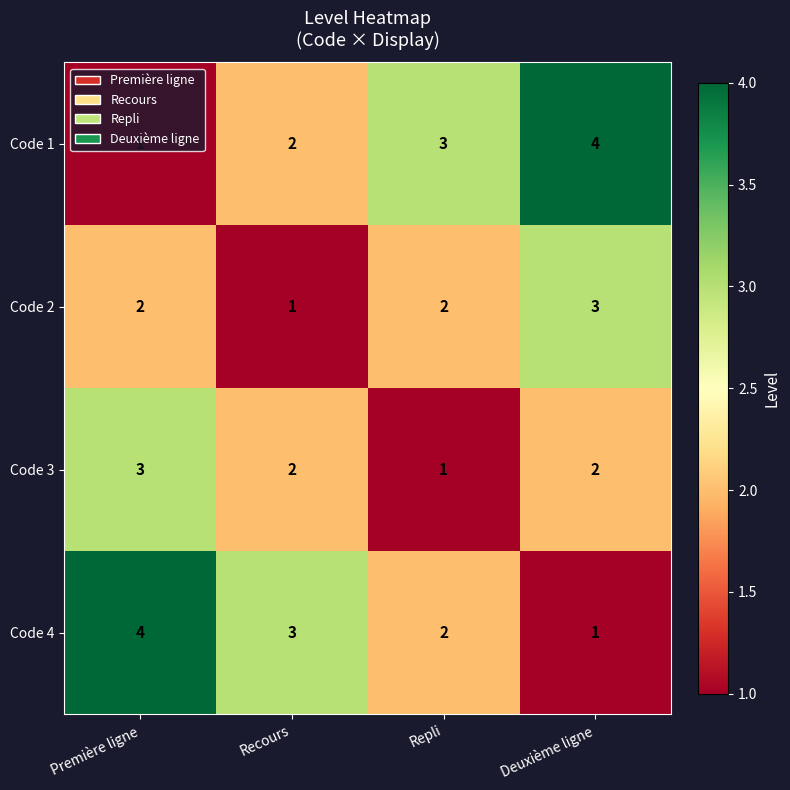

What is the total value across all series at Deuxième ligne?

10